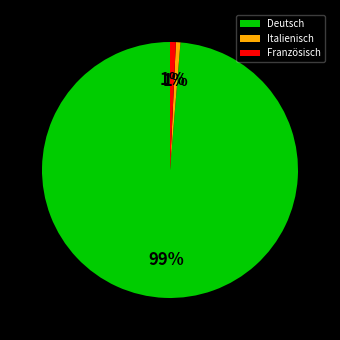

What percentage is the Italienisch slice, to the nearest percent?

1%